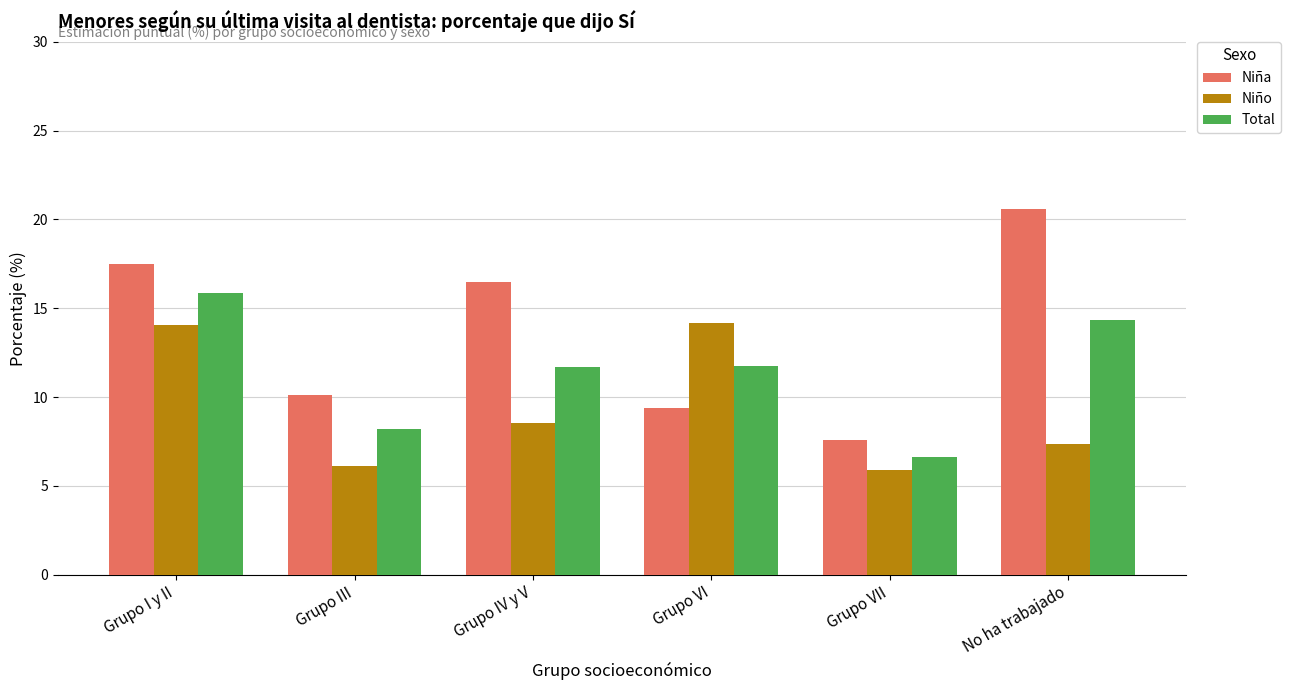

How many data points in Niña are above 16?

3